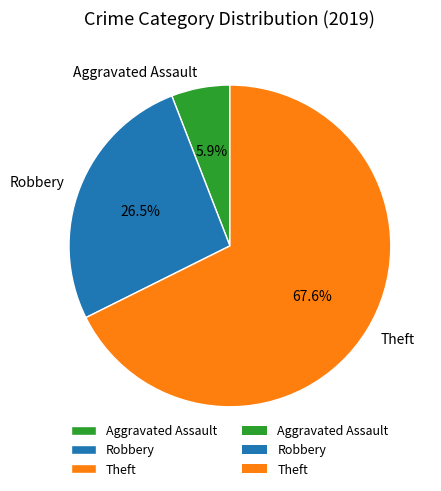

Between Robbery and Theft, which is larger?

Theft